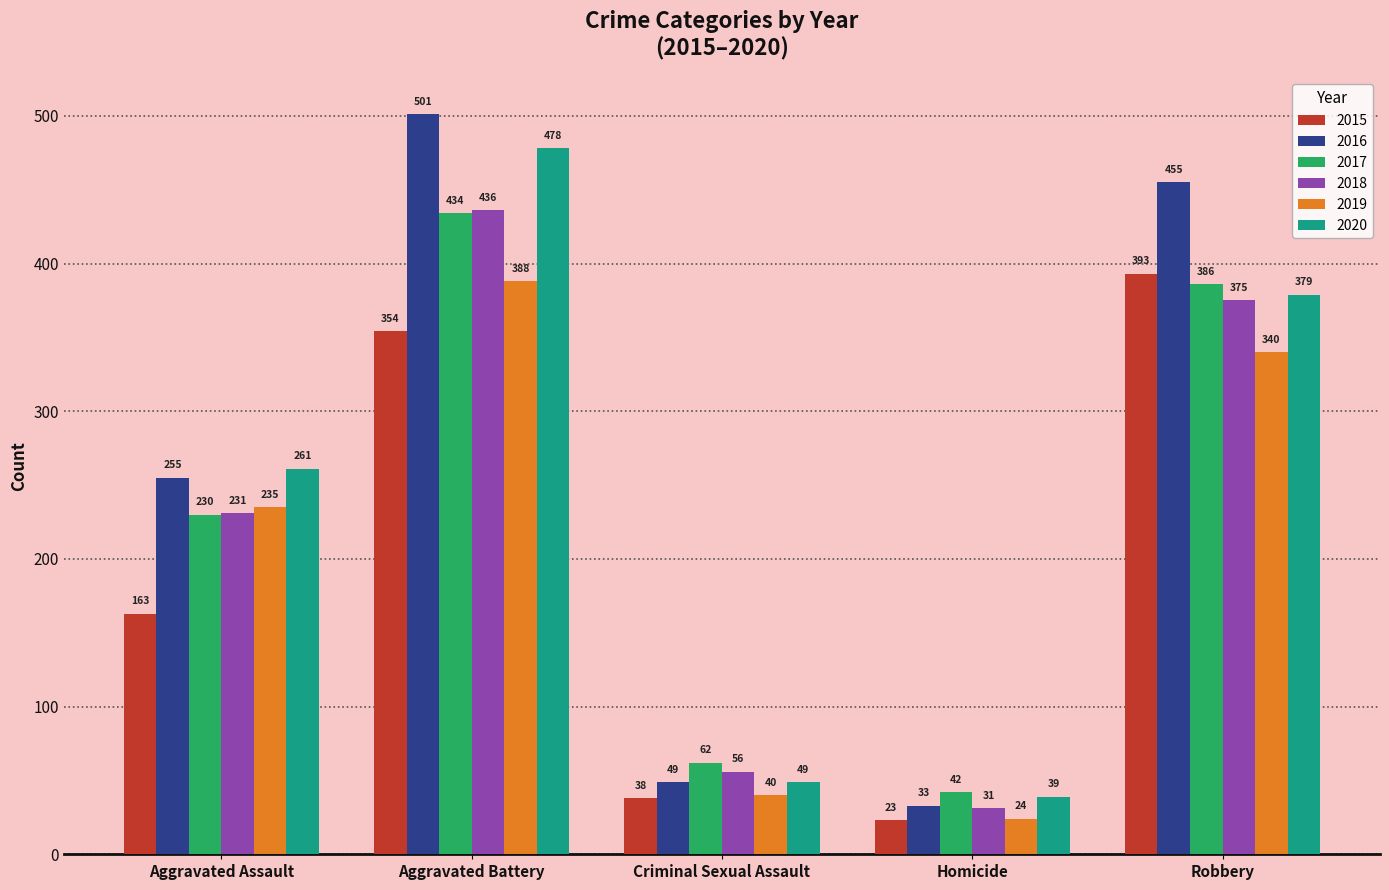

List the series in order of their peak value, highest first.

2016, 2020, 2018, 2017, 2015, 2019